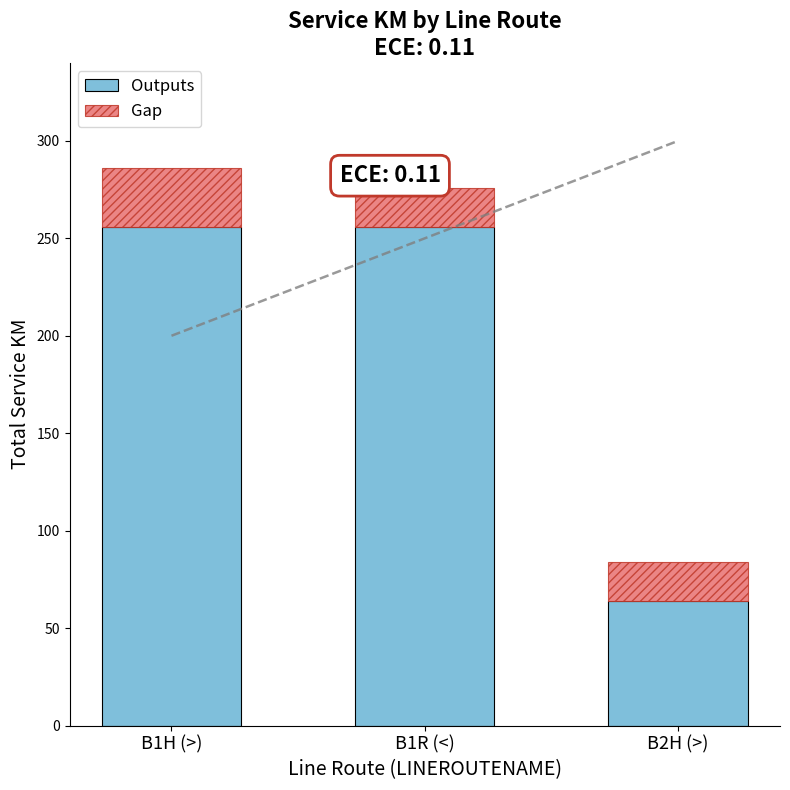

At which category is the sum across all series the highest?

B1H (>)